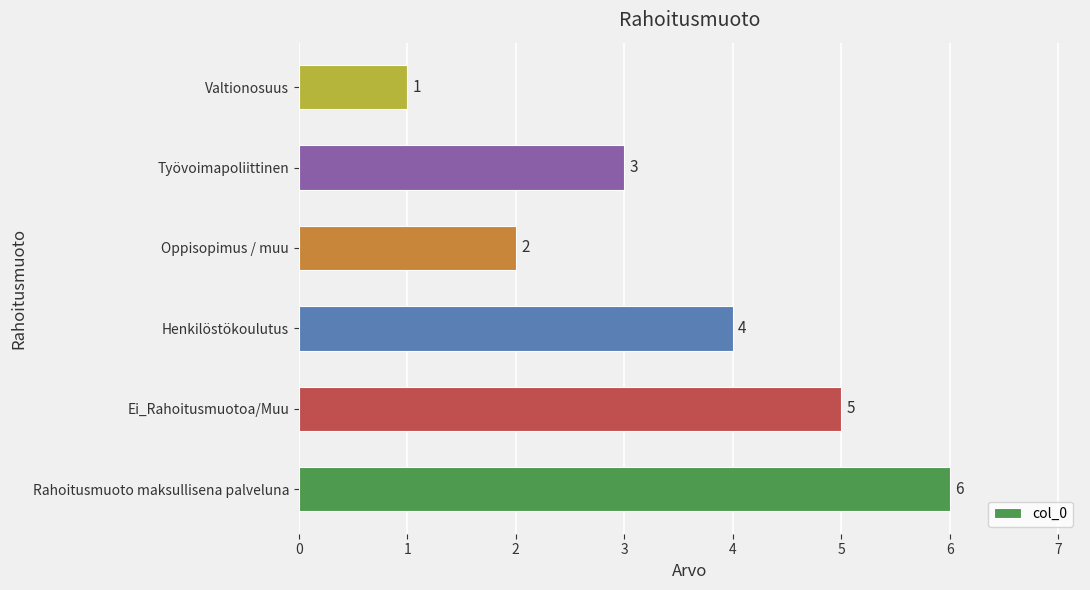

Which has a higher value, Työvoimapoliittinen or Ei_Rahoitusmuotoa/Muu?

Ei_Rahoitusmuotoa/Muu